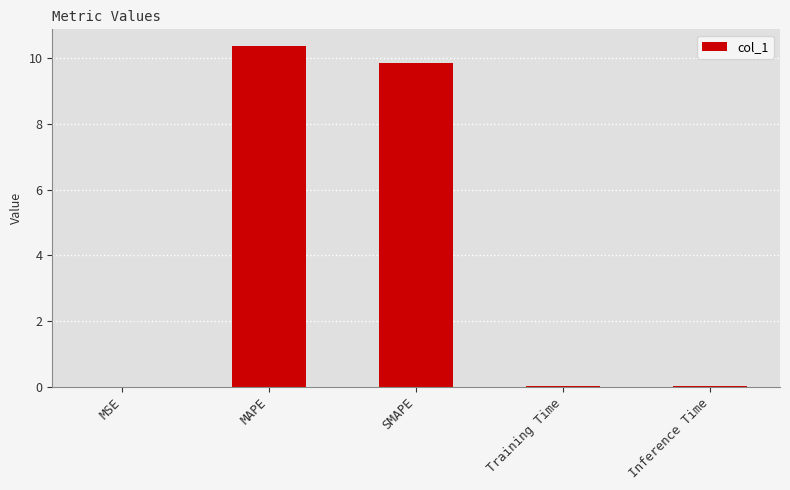

True or false: the data shows 10.4 at MAPE.

True